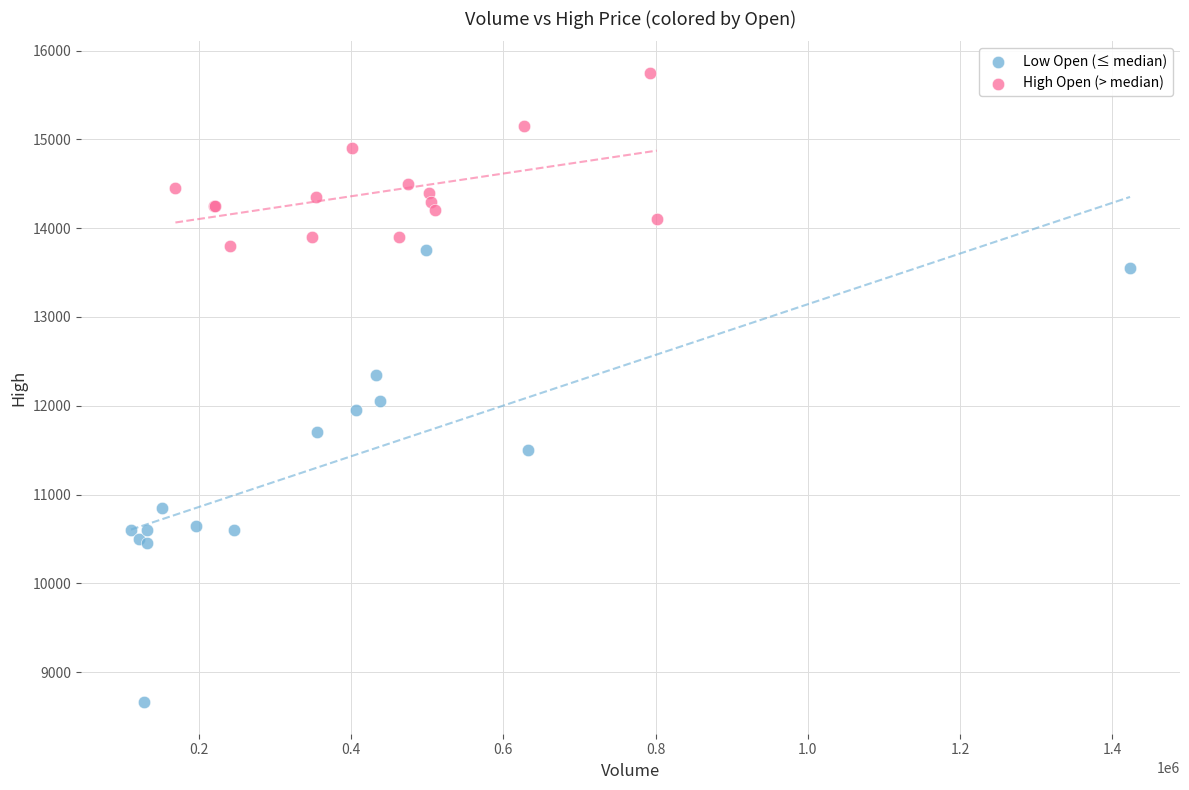

Which series reaches the maximum Y coordinate?

High Open (> median)